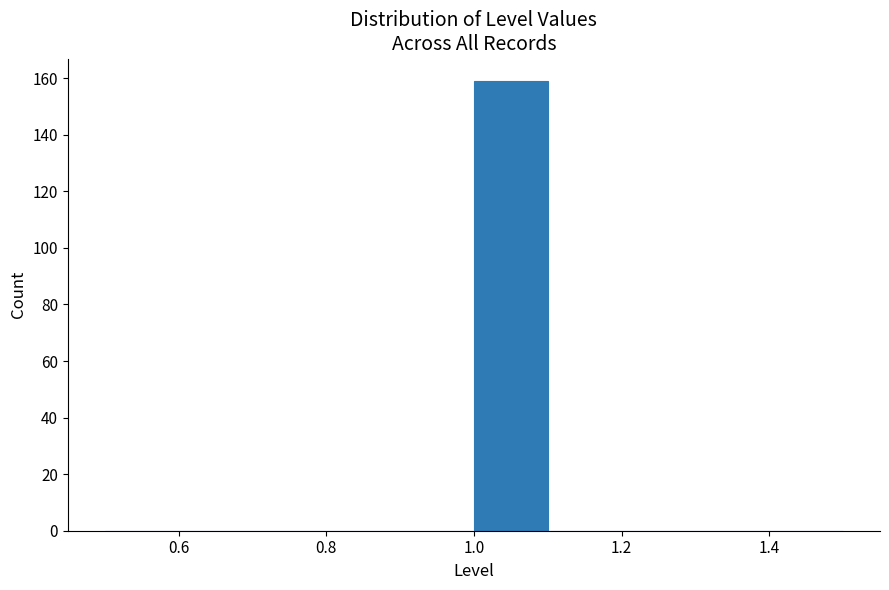

Which range on the x-axis has the tallest bar?

1.0 to 1.1